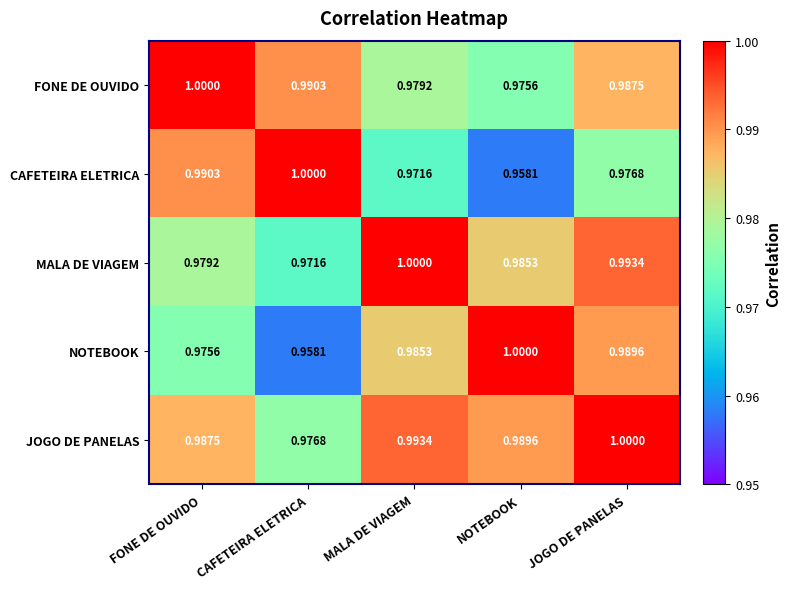

Which category has the highest value in the CAFETEIRA ELETRICA series?

CAFETEIRA ELETRICA